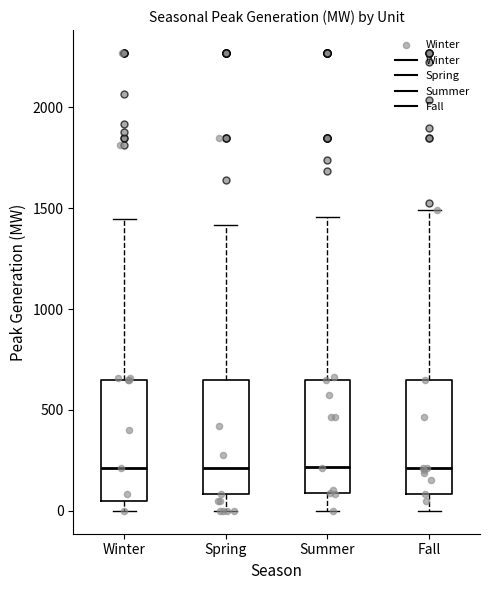

Where is the upper edge of the box for Spring on the y-axis? The values are not printed on the chart, so give them approximately, as read against the axis.

650